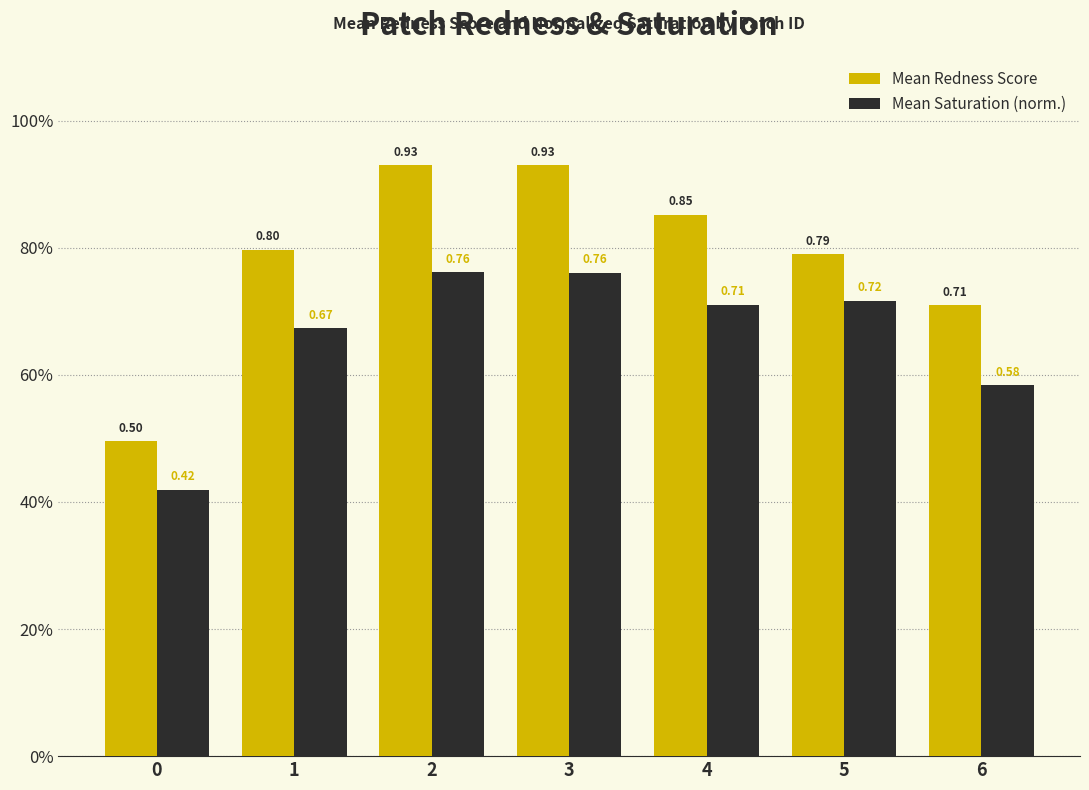

What is the maximum value shown in the chart?

0.9